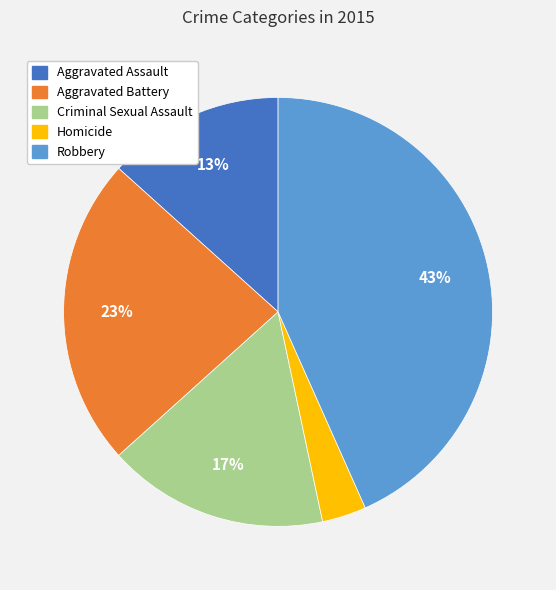

Combined, do Aggravated Assault and Aggravated Battery account for over 50%?

No